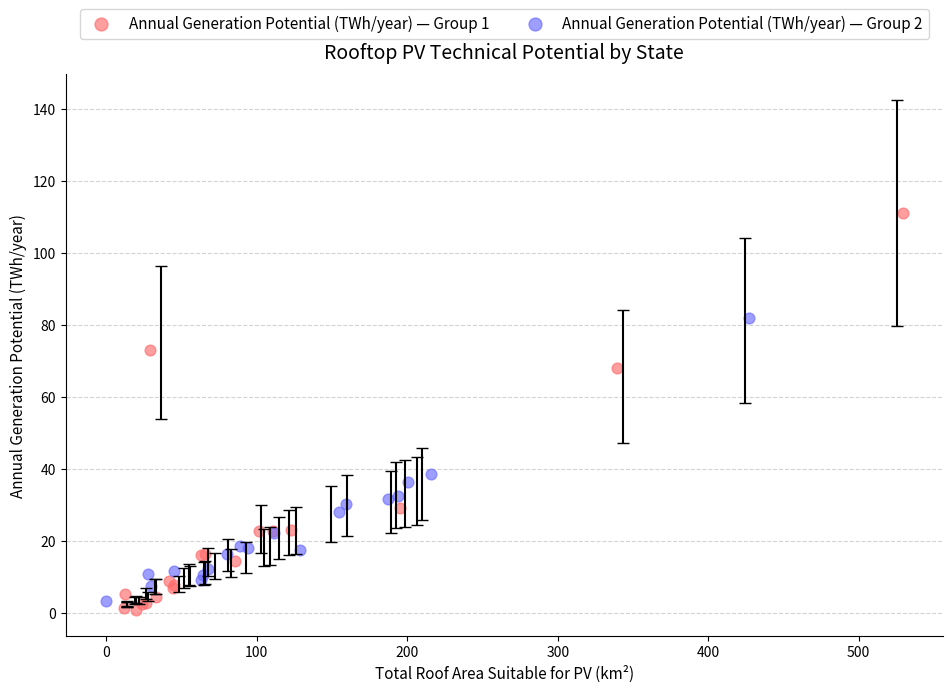

Which series has the largest Y range (max minus min)?

Annual Generation Potential (TWh/year) — Group 1